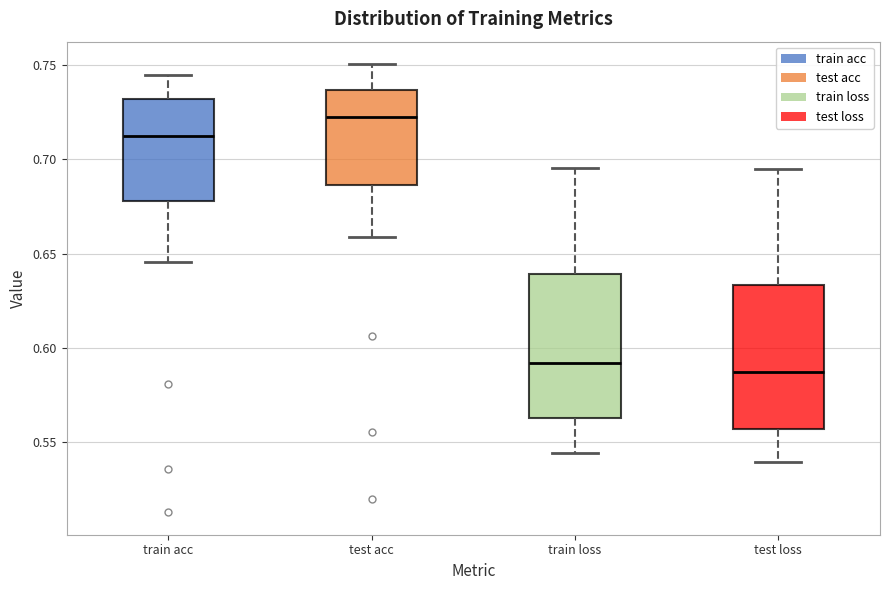

Where does the lower whisker of the box for train loss end on the y-axis? The values are not printed on the chart, so give them approximately, as read against the axis.

0.545